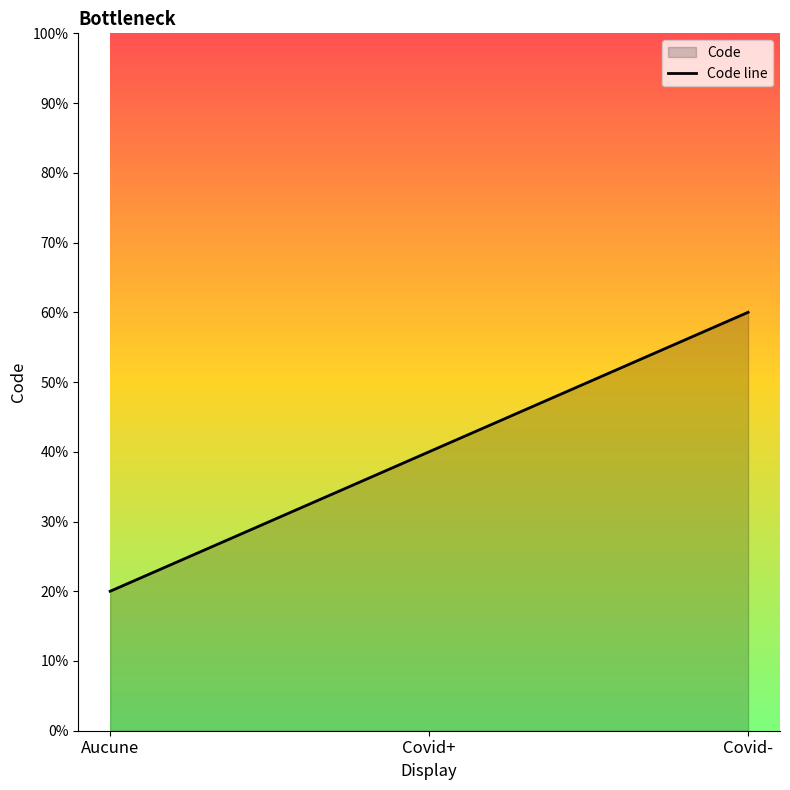

Which category has the highest value across all series?

Covid-